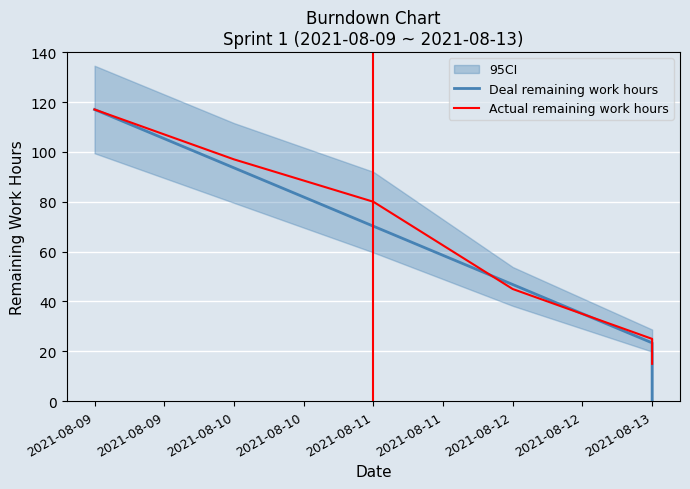

Rank the series by their maximum value, from highest to lowest.

Deal remaining work hours, Actual remaining work hours